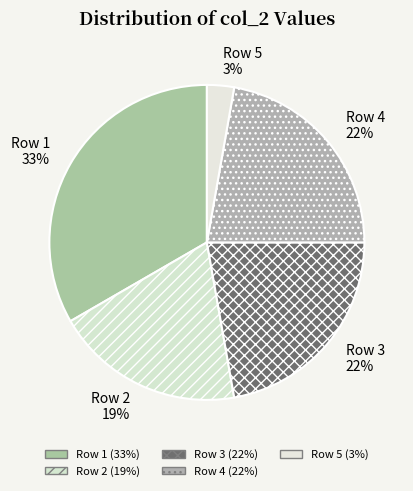

To the nearest percent, what portion does Row 4 represent?

22%